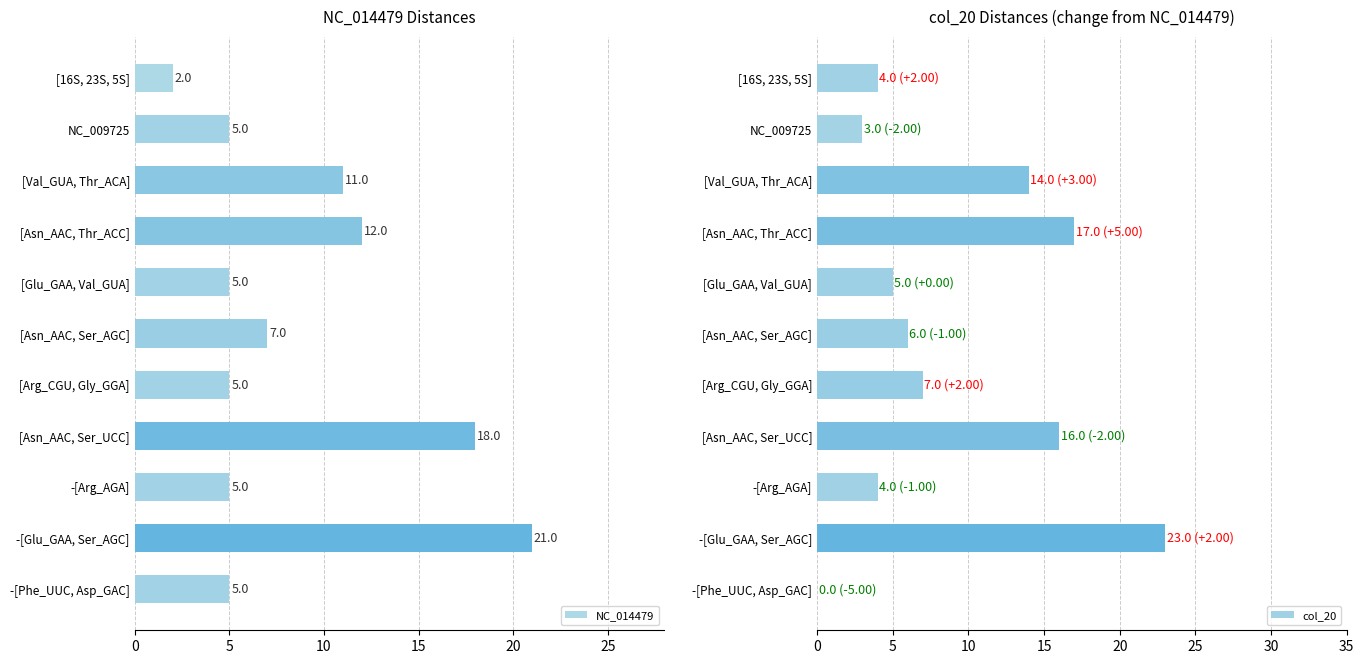

Between 30 and 25, which is larger?

25